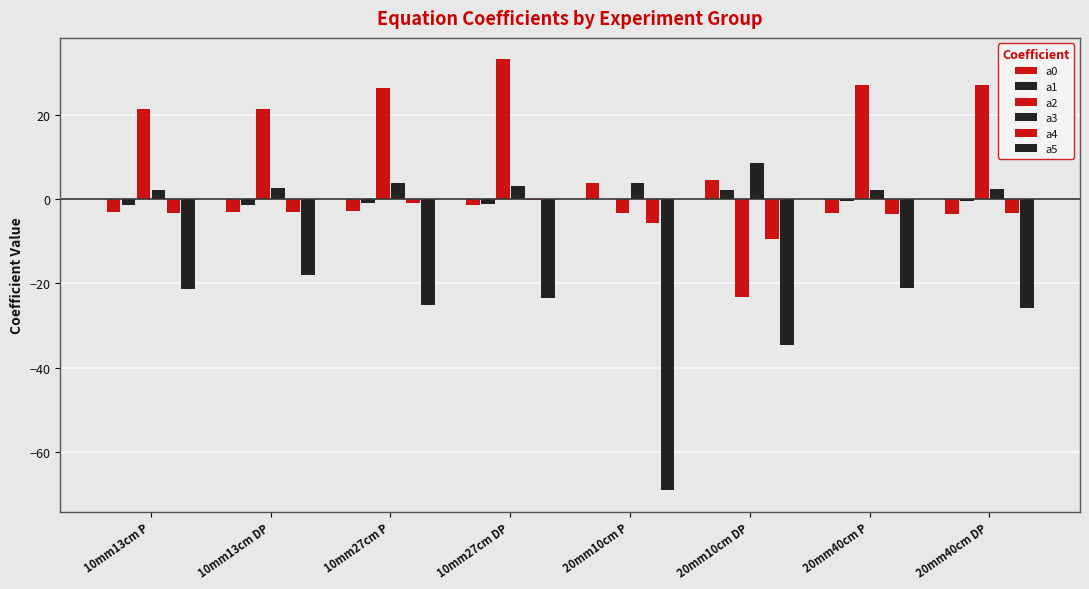

Rank the series at 10mm13cm DP from lowest to highest value.

a5, a0, a4, a1, a3, a2